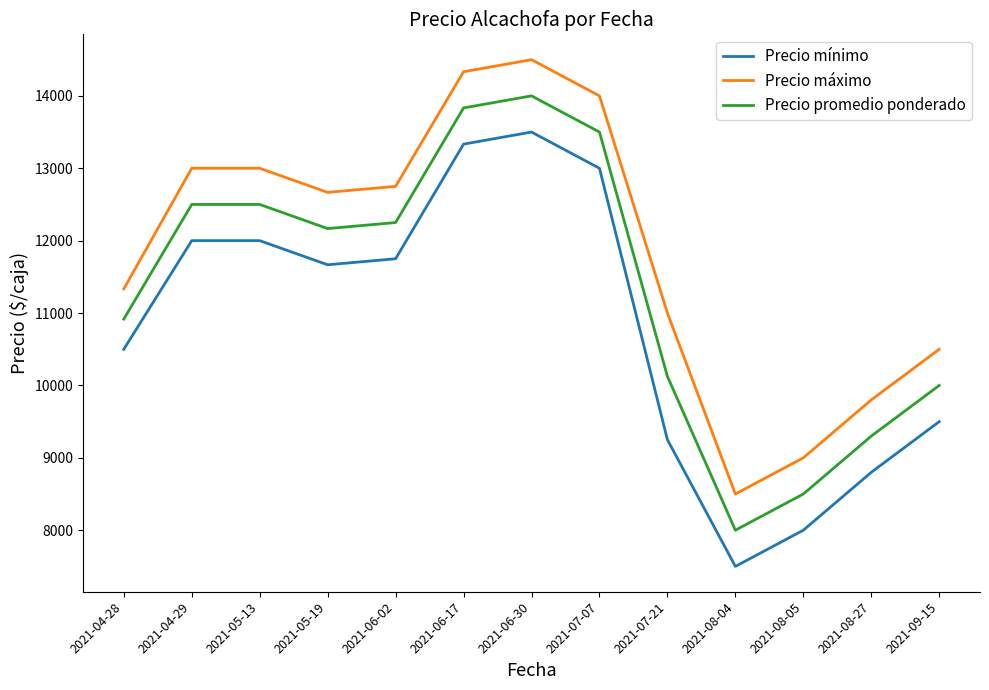

What is the approximate value of Precio máximo at 2021-06-30?

14500.0